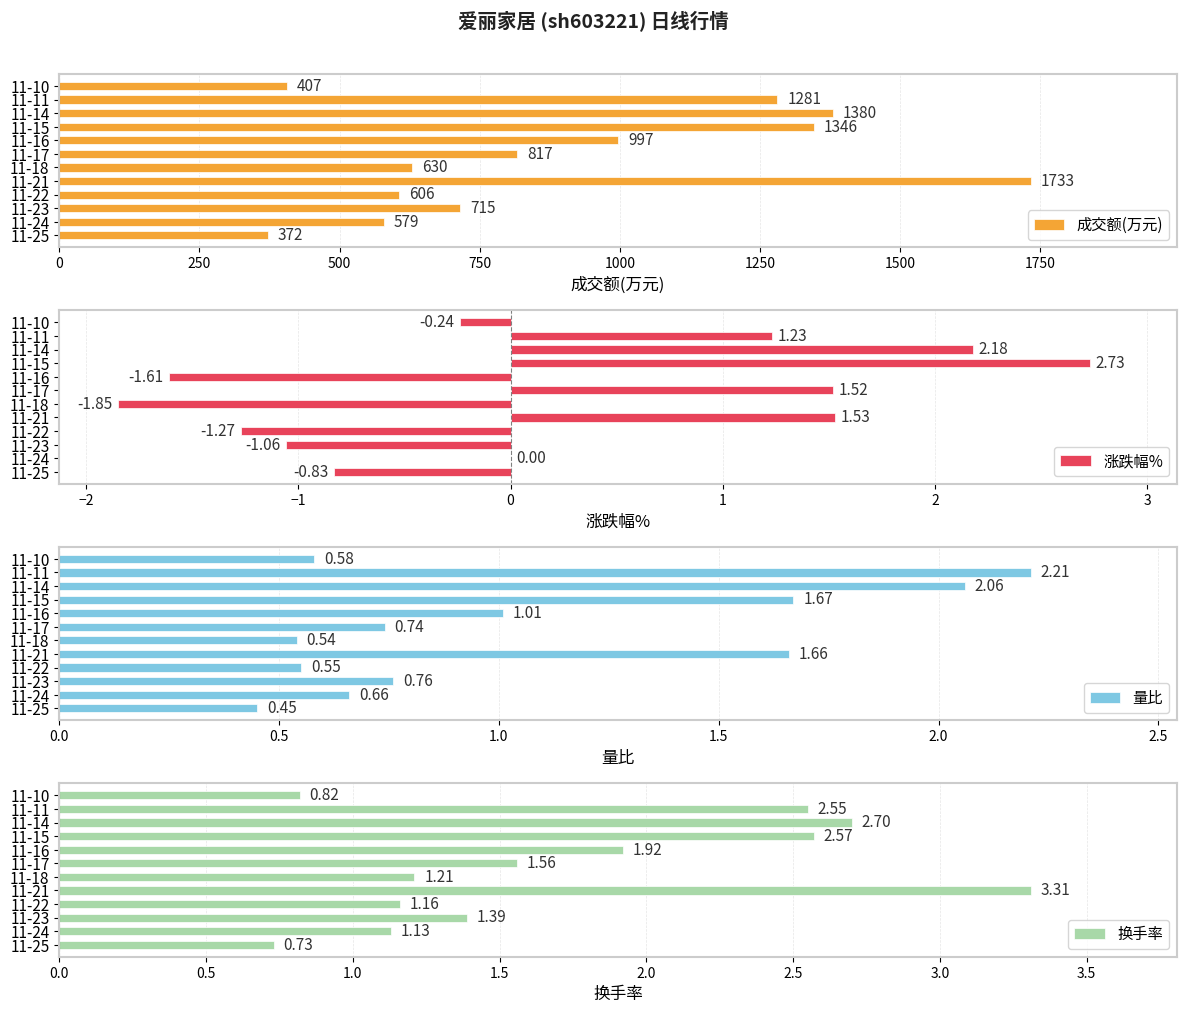

List the labels in order of 成交额(万元) value, largest first.

11-21, 11-14, 11-15, 11-11, 11-16, 11-17, 11-23, 11-18, 11-22, 11-24, 11-10, 11-25